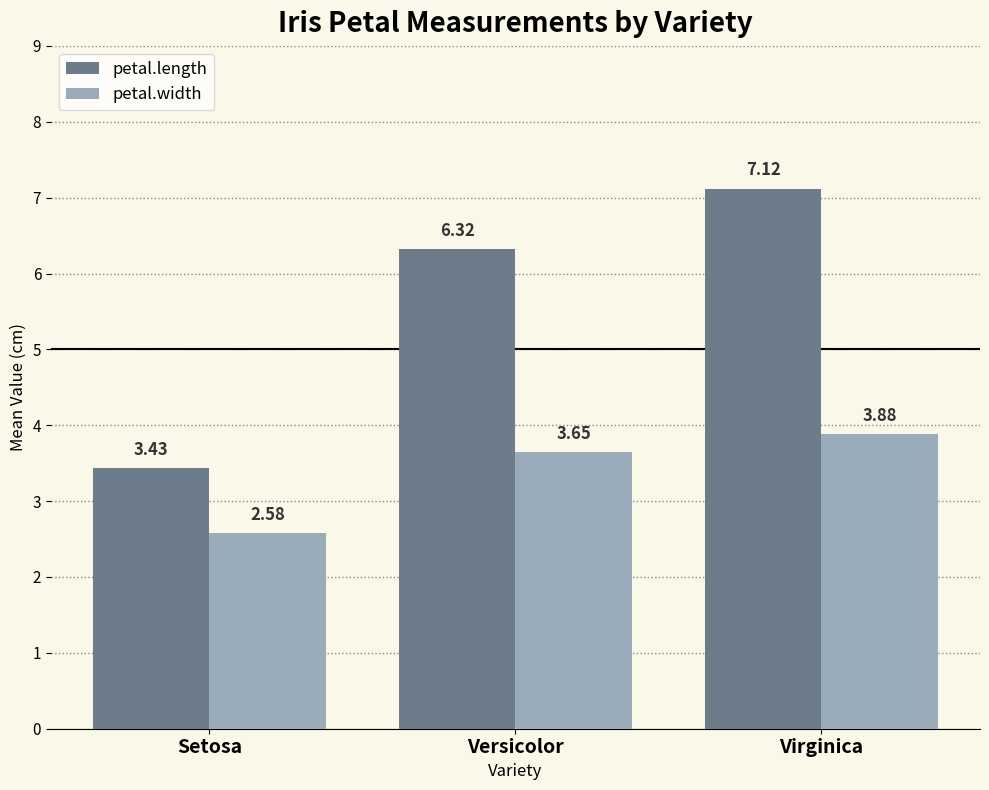

Where is petal.width nearest to the value 3?

Setosa